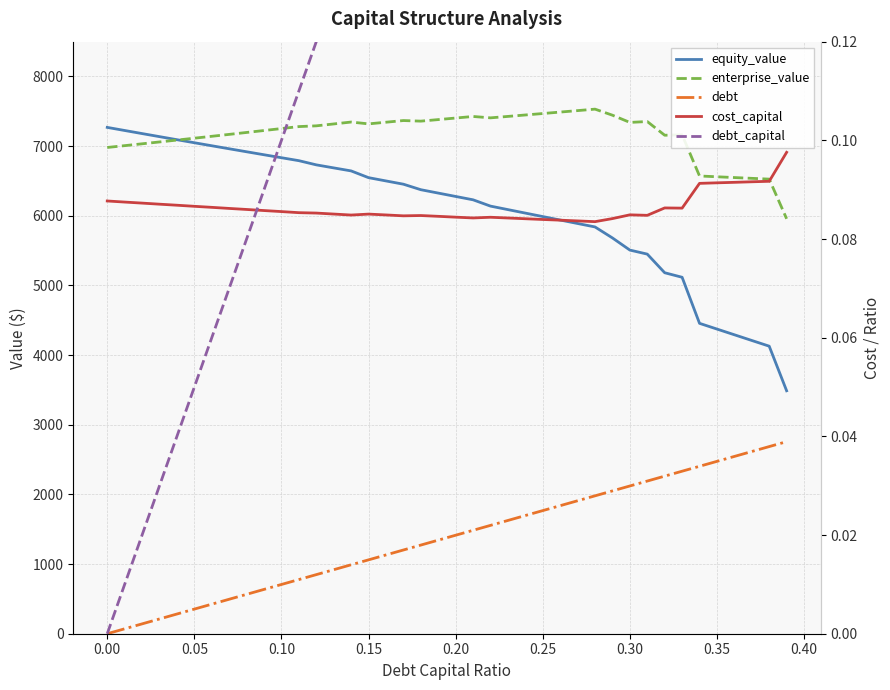

Does the chart have visible grid lines?

Yes